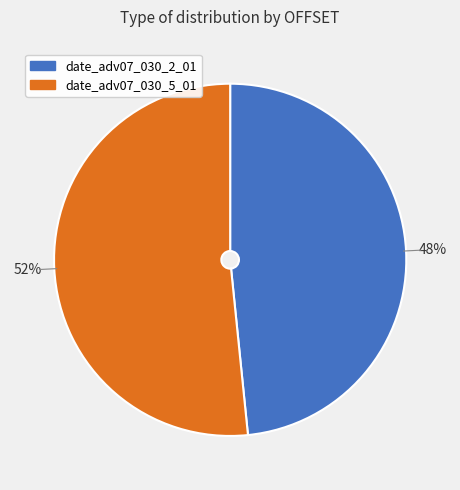

Is it true that date_adv07_030_5_01 is 52% of the pie?

True